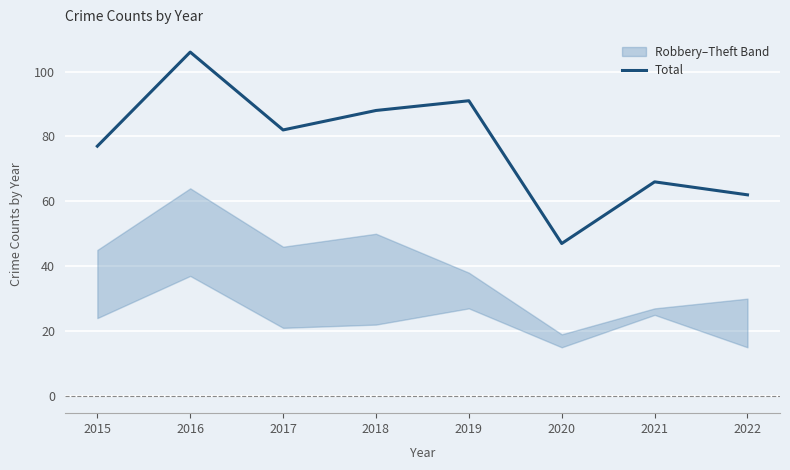

What is the minimum value shown in the chart?

47